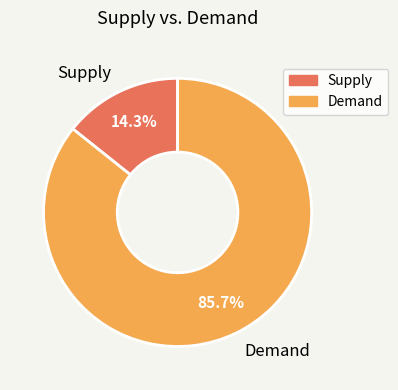

Does any single category account for the majority?

Yes